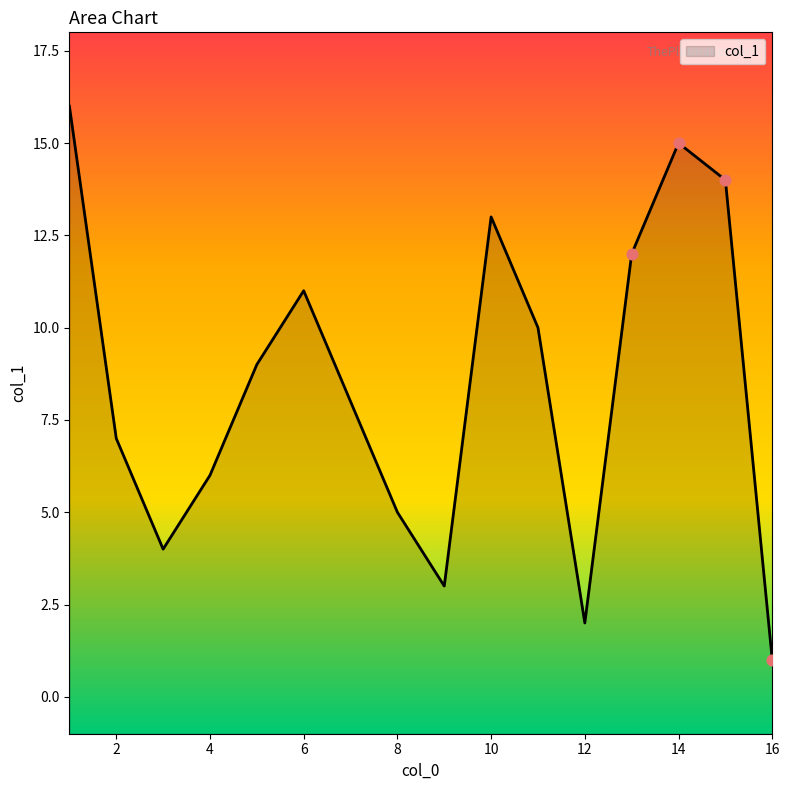

Which has a higher value, 12 or 2?

2